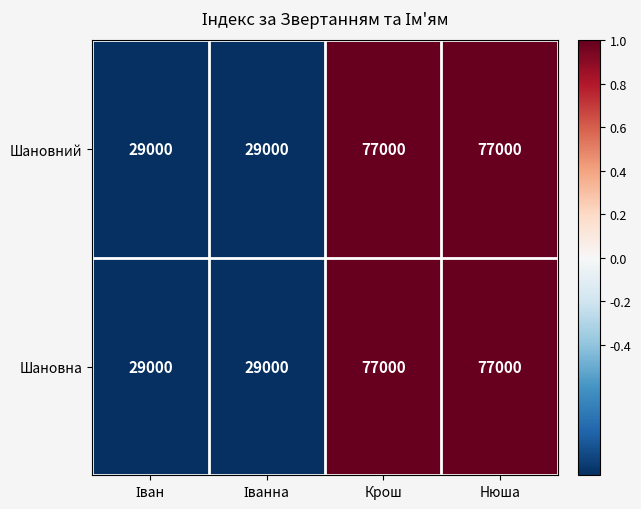

How many Шановна values are between 29000 and 77000?

4